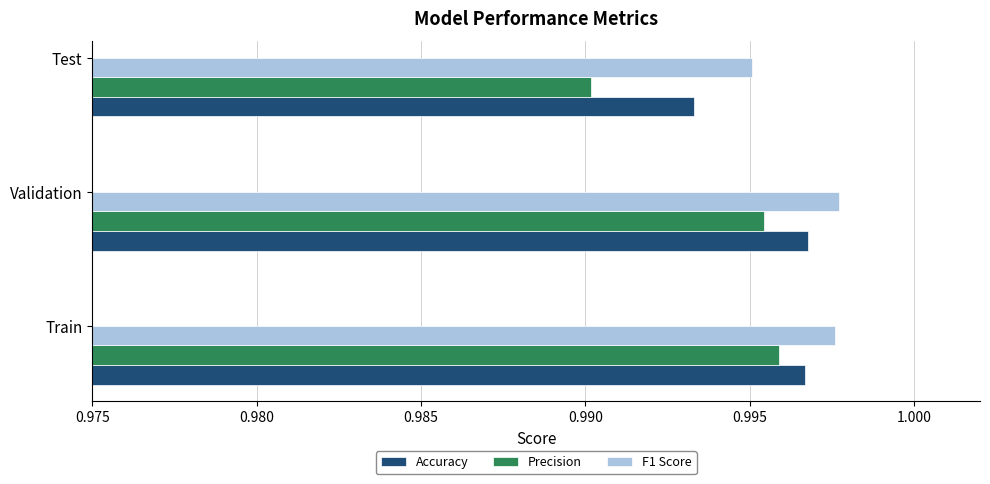

Is it true that Accuracy equals 0.5 at Train?

False